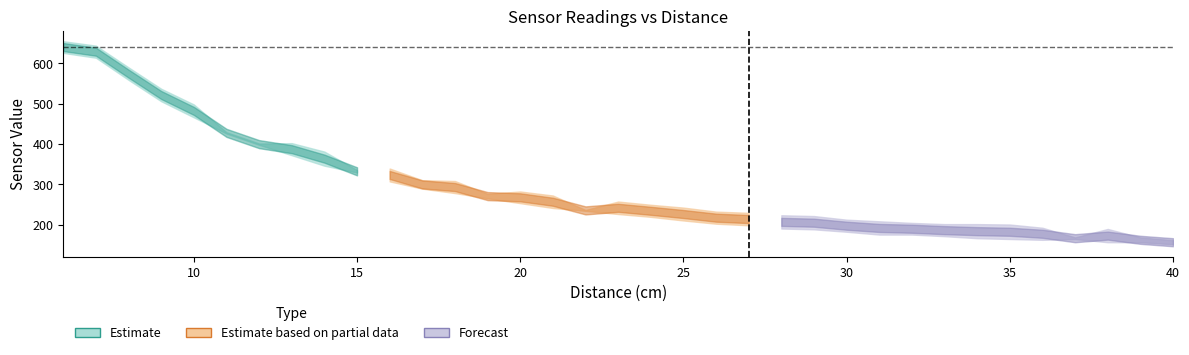

Is this an area chart (filled region under the line)?

No